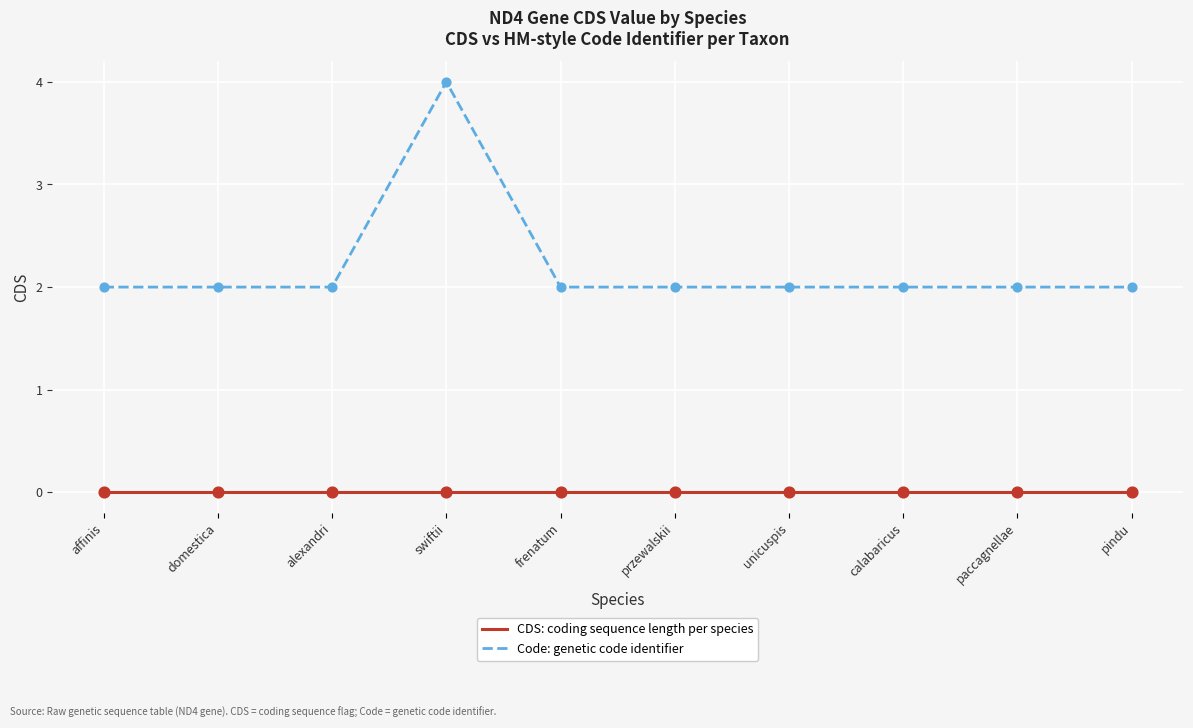

Which series changed the most between swiftii and przewalskii?

Code: genetic code identifier